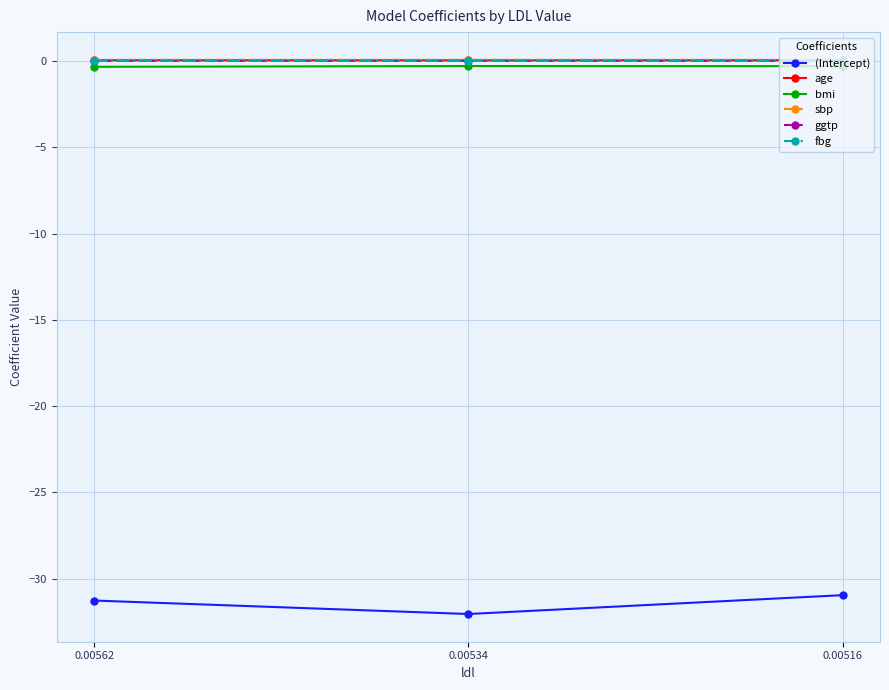

What is the difference between the highest and lowest values at 0.00562?

31.3